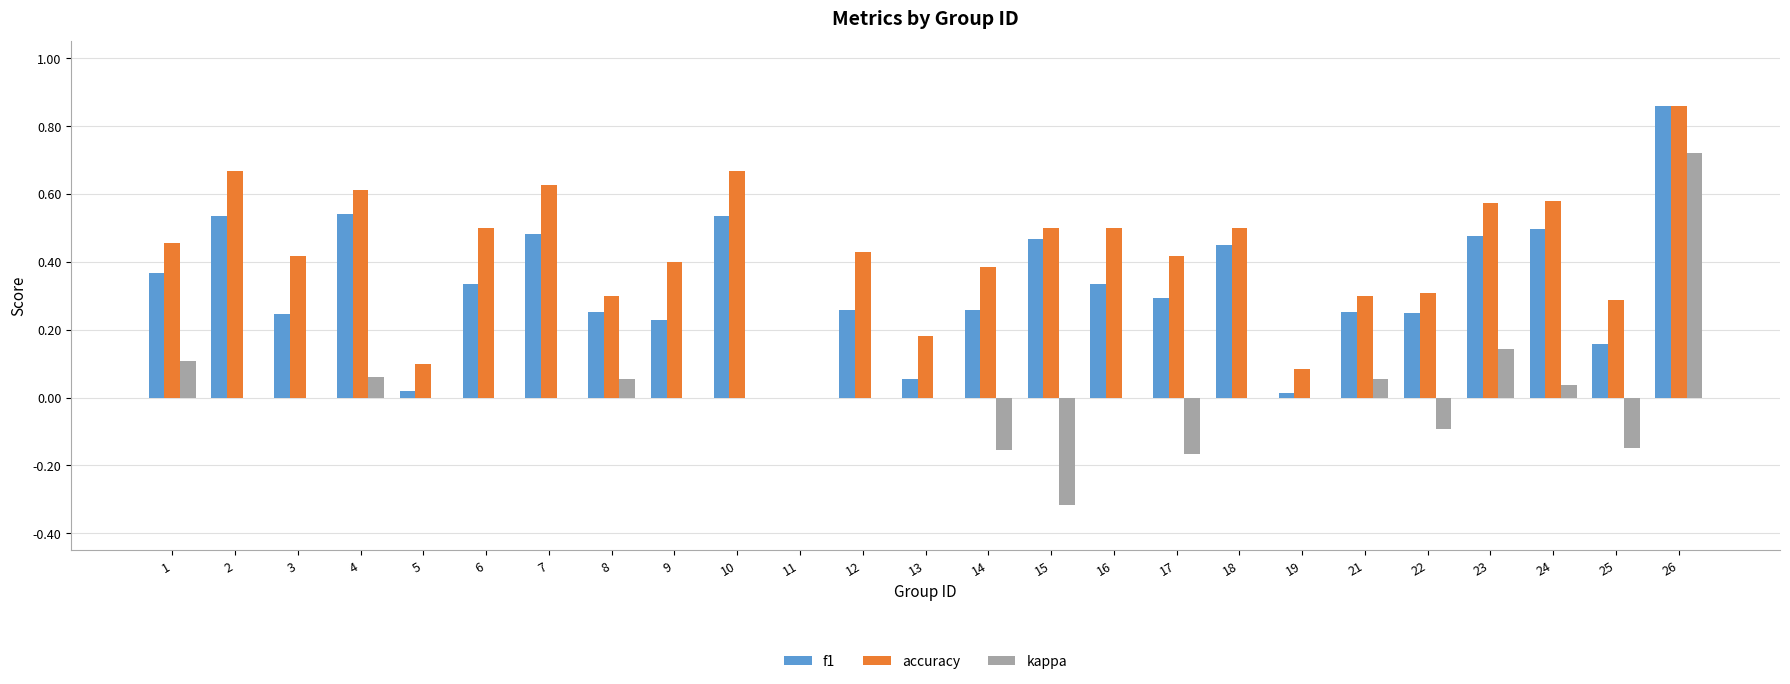

Which label corresponds to the largest value in the chart?

26